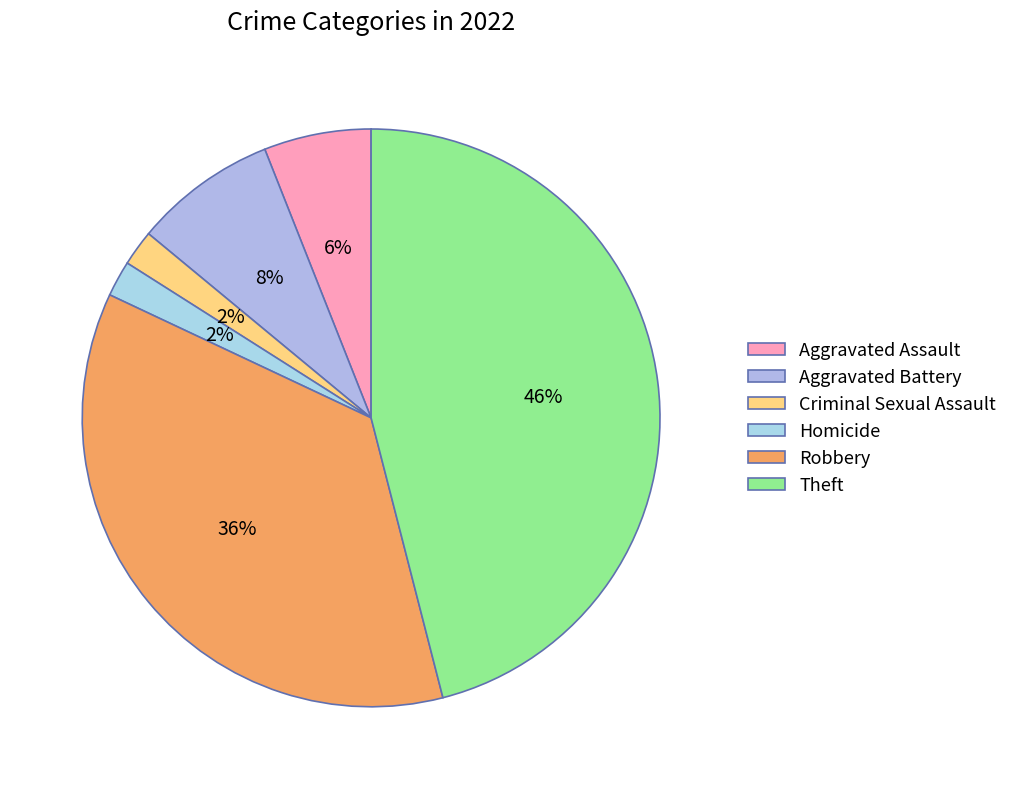

To the nearest percent, what is the average slice percentage?

17%